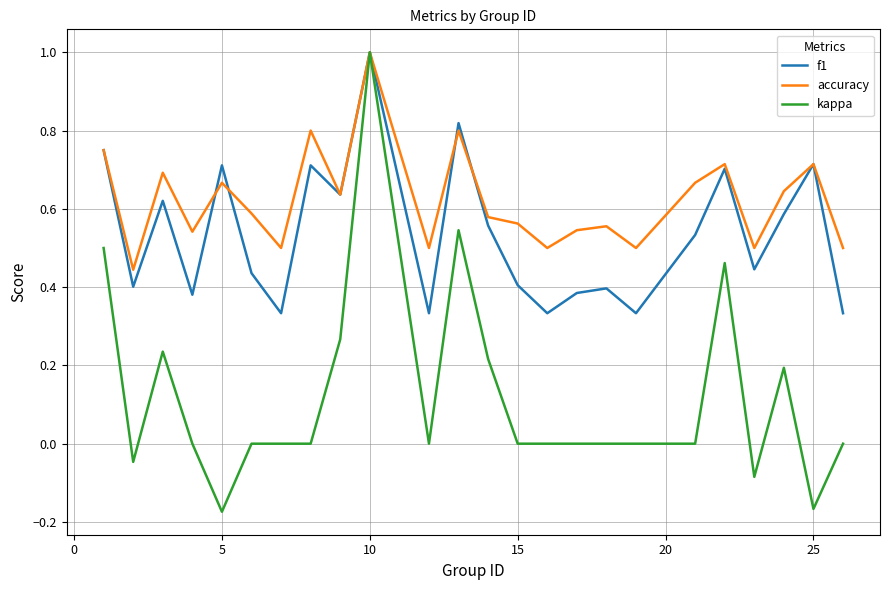

List the series in order of their overall mean, lowest first.

kappa, f1, accuracy